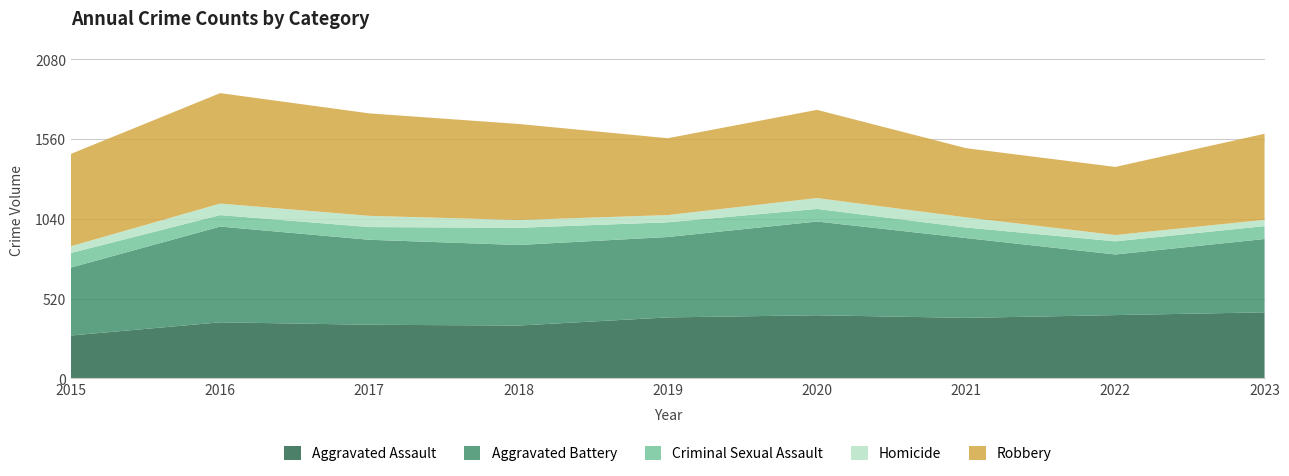

Reading left to right, list all the values displayed in this chart.

Aggravated Assault: 2015=280	2016=366	2017=350	2018=345	2019=398	2020=412	2021=395	2022=413	2023=431
Aggravated Battery: 2015=443	2016=624	2017=554	2018=525	2019=524	2020=611	2021=520	2022=395	2023=478
Criminal Sexual Assault: 2015=95	2016=75	2017=83	2018=112	2019=96	2020=82	2021=69	2022=86	2023=84
Homicide: 2015=44	2016=75	2017=73	2018=51	2019=47	2020=71	2021=66	2022=41	2023=41
Robbery: 2015=602	2016=720	2017=668	2018=626	2019=501	2020=575	2021=451	2022=444	2023=561